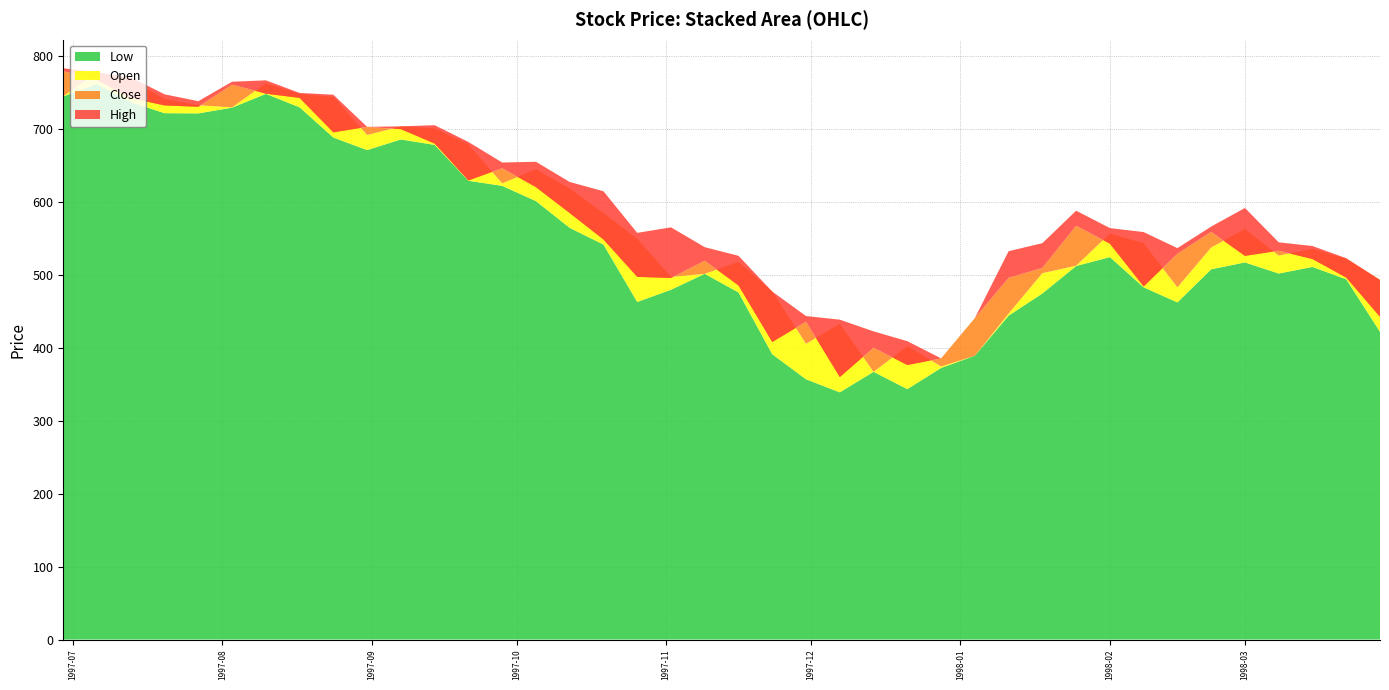

Reading left to right, transcribe all the data shown in this chart.

Close: 1997-06-29=779.2	1997-07-06=767.3	1997-07-13=742.2	1997-07-20=732.3	1997-07-27=730.4	1997-08-03=760.8	1997-08-10=748.4	1997-08-17=742.6	1997-08-24=695.4	1997-08-31=702.9	1997-09-07=699.7	1997-09-14=680.0	1997-09-21=629.4	1997-09-28=646.2	1997-10-05=620.2	1997-10-12=584.7	1997-10-19=548.5	1997-10-26=497.2	1997-11-02=495.7	1997-11-09=519.4	1997-11-16=485.4	1997-11-23=407.9	1997-11-30=435.7	1997-12-07=359.8	1997-12-14=400.2	1997-12-21=376.3	1997-12-28=385.5	1998-01-04=440.8	1998-01-11=495.9	1998-01-18=509.5	1998-01-25=567.4	1998-02-01=542.7	1998-02-08=484.1	1998-02-15=529.0	1998-02-22=559.0	1998-03-01=526.0	1998-03-08=533.1	1998-03-15=521.6	1998-03-22=496.3	1998-03-29=442.5
High: 1997-06-29=783.2	1997-07-06=777.8	1997-07-13=770.7	1997-07-20=747.5	1997-07-27=738.1	1997-08-03=764.8	1997-08-10=766.7	1997-08-17=749.4	1997-08-24=747.0	1997-08-31=702.9	1997-09-07=703.7	1997-09-14=705.2	1997-09-21=682.2	1997-09-28=654.0	1997-10-05=655.0	1997-10-12=627.3	1997-10-19=614.6	1997-10-26=557.6	1997-11-02=565.2	1997-11-09=538.0	1997-11-16=526.1	1997-11-23=477.1	1997-11-30=443.5	1997-12-07=438.5	1997-12-14=422.5	1997-12-21=409.0	1997-12-28=385.5	1998-01-04=440.8	1998-01-11=532.4	1998-01-18=543.5	1998-01-25=588.0	1998-02-01=564.1	1998-02-08=558.7	1998-02-15=536.6	1998-02-22=566.2	1998-03-01=591.7	1998-03-08=544.6	1998-03-15=539.5	1998-03-22=522.8	1998-03-29=493.0
Low: 1997-06-29=744.7	1997-07-06=761.6	1997-07-13=736.7	1997-07-20=721.7	1997-07-27=721.4	1997-08-03=729.2	1997-08-10=748.2	1997-08-17=729.7	1997-08-24=688.3	1997-08-31=671.1	1997-09-07=685.7	1997-09-14=678.2	1997-09-21=629.0	1997-09-28=622.0	1997-10-05=601.1	1997-10-12=564.5	1997-10-19=541.5	1997-10-26=462.8	1997-11-02=479.6	1997-11-09=501.5	1997-11-16=475.9	1997-11-23=391.1	1997-11-30=356.8	1997-12-07=338.9	1997-12-14=367.0	1997-12-21=343.3	1997-12-28=372.4	1998-01-04=389.1	1998-01-11=444.1	1998-01-18=474.5	1998-01-25=512.1	1998-02-01=524.4	1998-02-08=482.9	1998-02-15=462.3	1998-02-22=507.6	1998-03-01=517.1	1998-03-08=501.8	1998-03-15=510.9	1998-03-22=494.0	1998-03-29=421.9
Open: 1997-06-29=745.0	1997-07-06=777.7	1997-07-13=767.2	1997-07-20=741.0	1997-07-27=732.6	1997-08-03=729.7	1997-08-10=762.8	1997-08-17=747.8	1997-08-24=744.0	1997-08-31=691.8	1997-09-07=703.5	1997-09-14=700.8	1997-09-21=678.8	1997-09-28=625.4	1997-10-05=644.7	1997-10-12=618.2	1997-10-19=584.6	1997-10-26=549.3	1997-11-02=497.1	1997-11-09=501.5	1997-11-16=517.7	1997-11-23=477.1	1997-11-30=405.5	1997-12-07=432.8	1997-12-14=367.0	1997-12-21=402.1	1997-12-28=374.4	1998-01-04=389.1	1998-01-11=447.1	1998-01-18=502.3	1998-01-25=512.6	1998-02-01=556.6	1998-02-08=543.1	1998-02-15=482.9	1998-02-22=537.5	1998-03-01=562.7	1998-03-08=526.4	1998-03-15=535.6	1998-03-22=521.9	1998-03-29=493.0